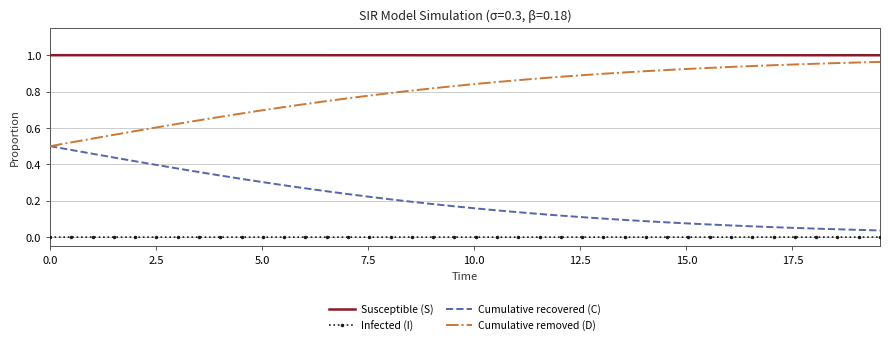

Count the number of data series in this chart.

4